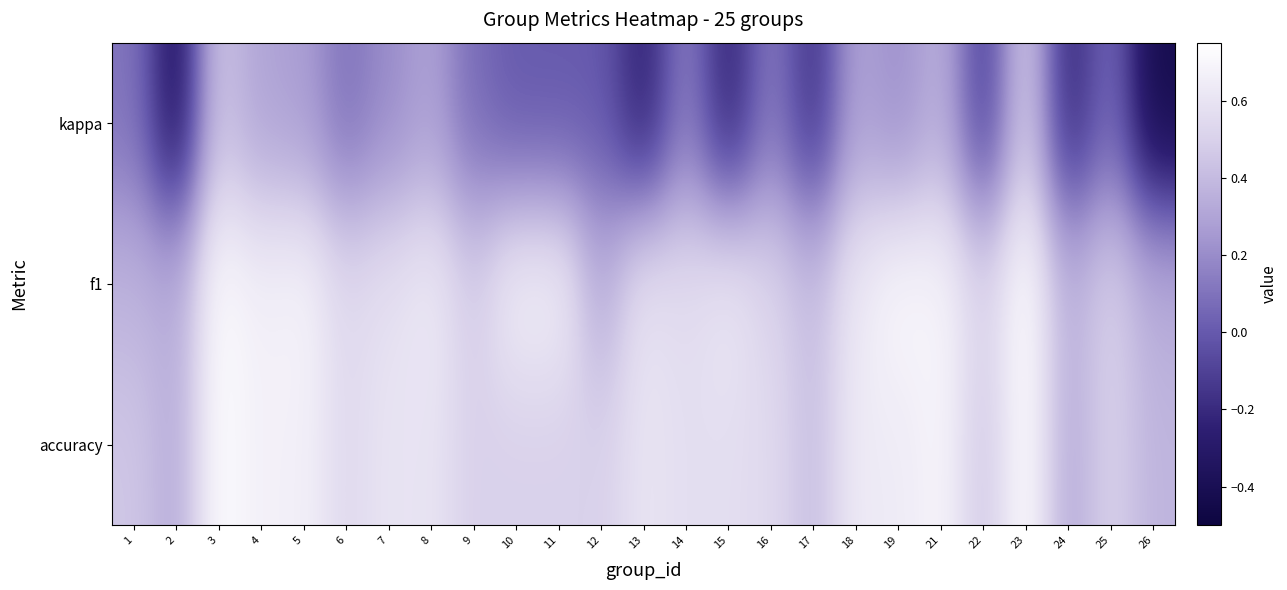

List the series in order of their peak value, highest first.

f1, accuracy, kappa